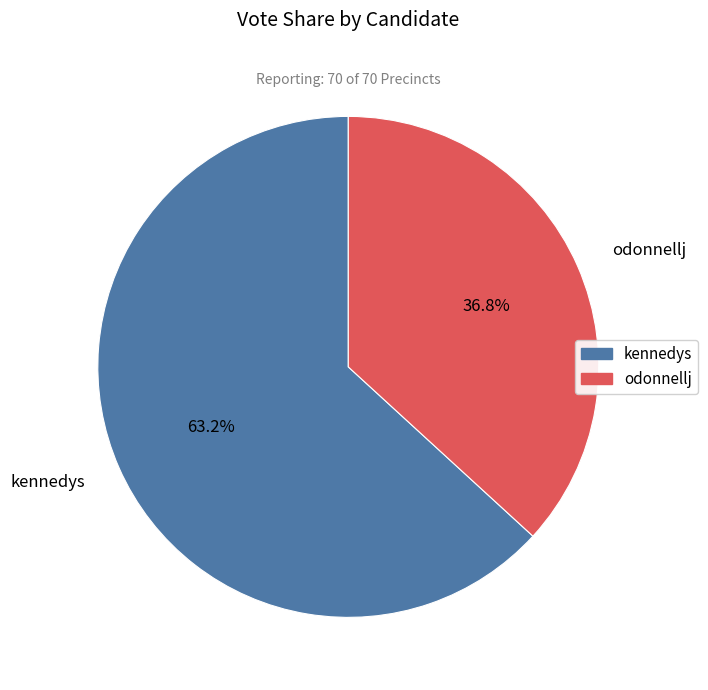

To the nearest percent, what is the difference between the odonnellj and kennedys slice percentages?

26%